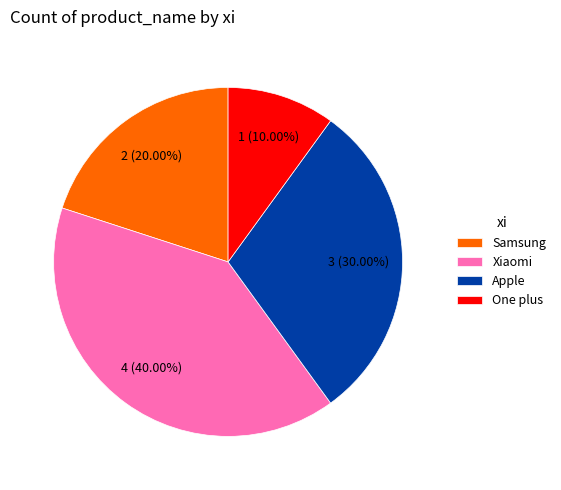

What percentage is the Samsung slice, to the nearest percent?

20%